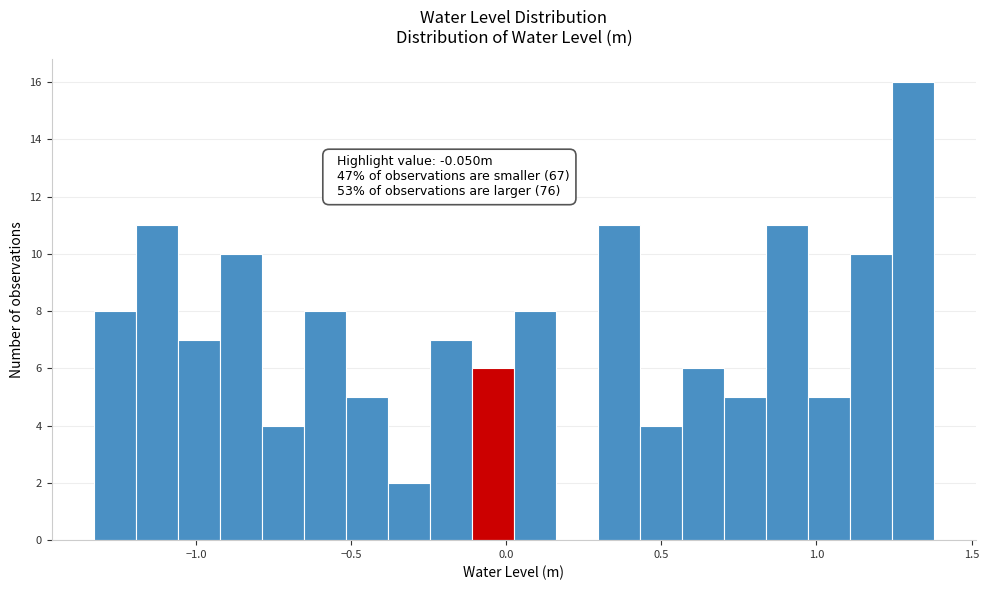

Read against the x-axis, roughly where is the centre of the tallest bar?

1.30